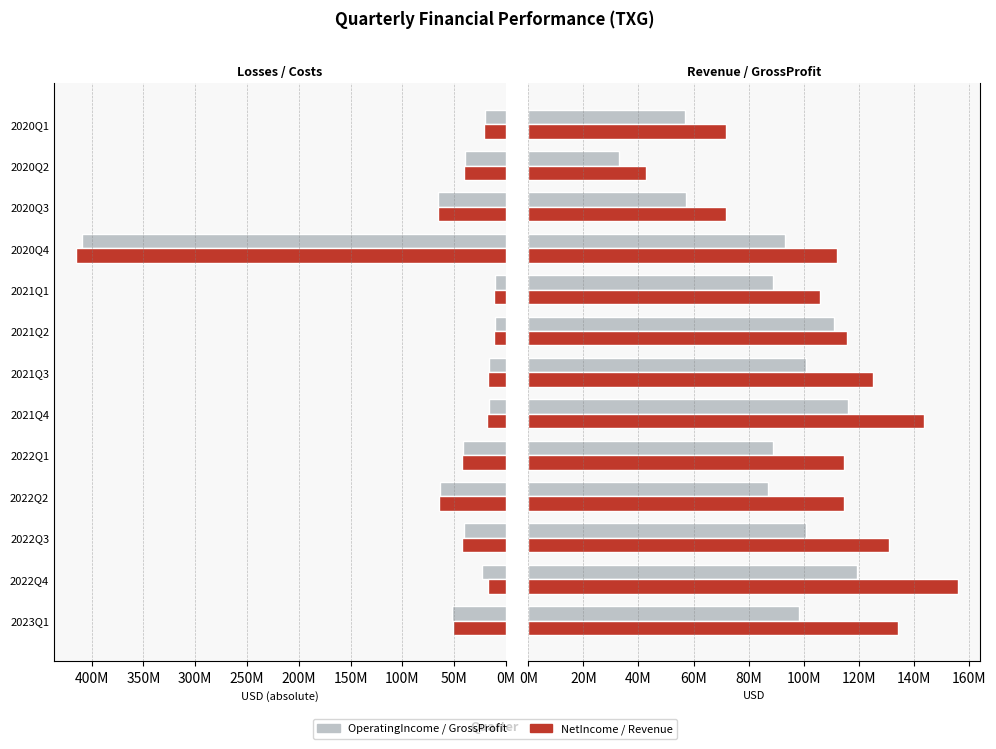

Reading right to left, extract all data points from this chart.

OperatingIncome: 19884000	39420000	65255000	409583000	10216000	10328000	15879000	15776000	41735000	63117000	39996000	23096000	51988000
NetIncome: 21143000	40167000	65848000	415573000	11551000	11052000	17171000	18449000	42413000	64458000	41914000	17215000	50747000
GrossProfit: 56797000	32853000	57406000	93321000	88761000	110927000	100779000	115932000	89018000	86905000	100695000	119405000	98390000
Revenue: 71905000	42905000	71817000	112218000	105821000	115842000	125297000	143530000	114496000	114609000	131072000	156232000	134285000